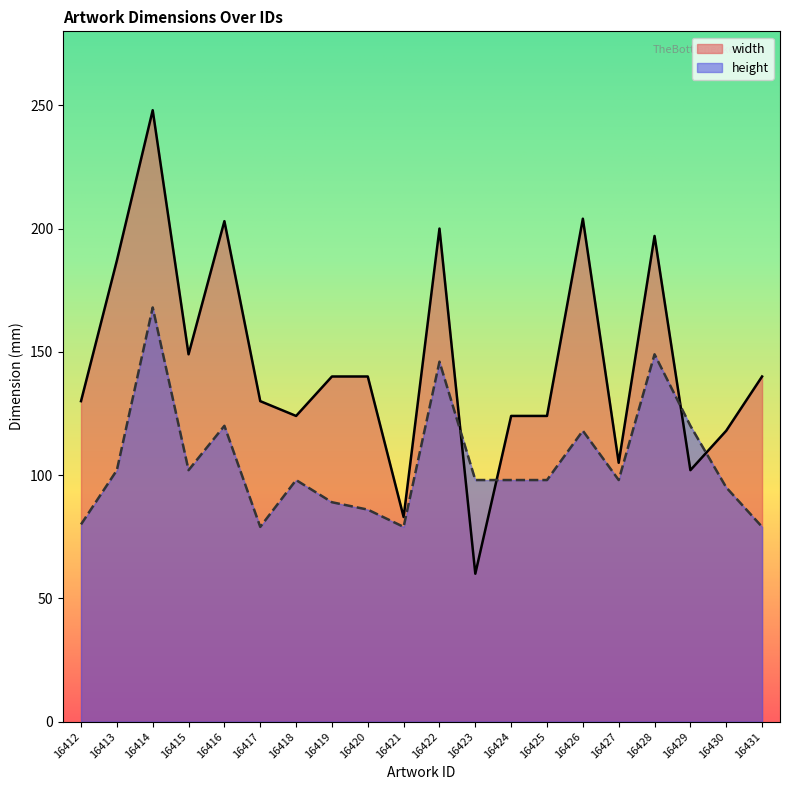

How many times do width and height cross each other?

4